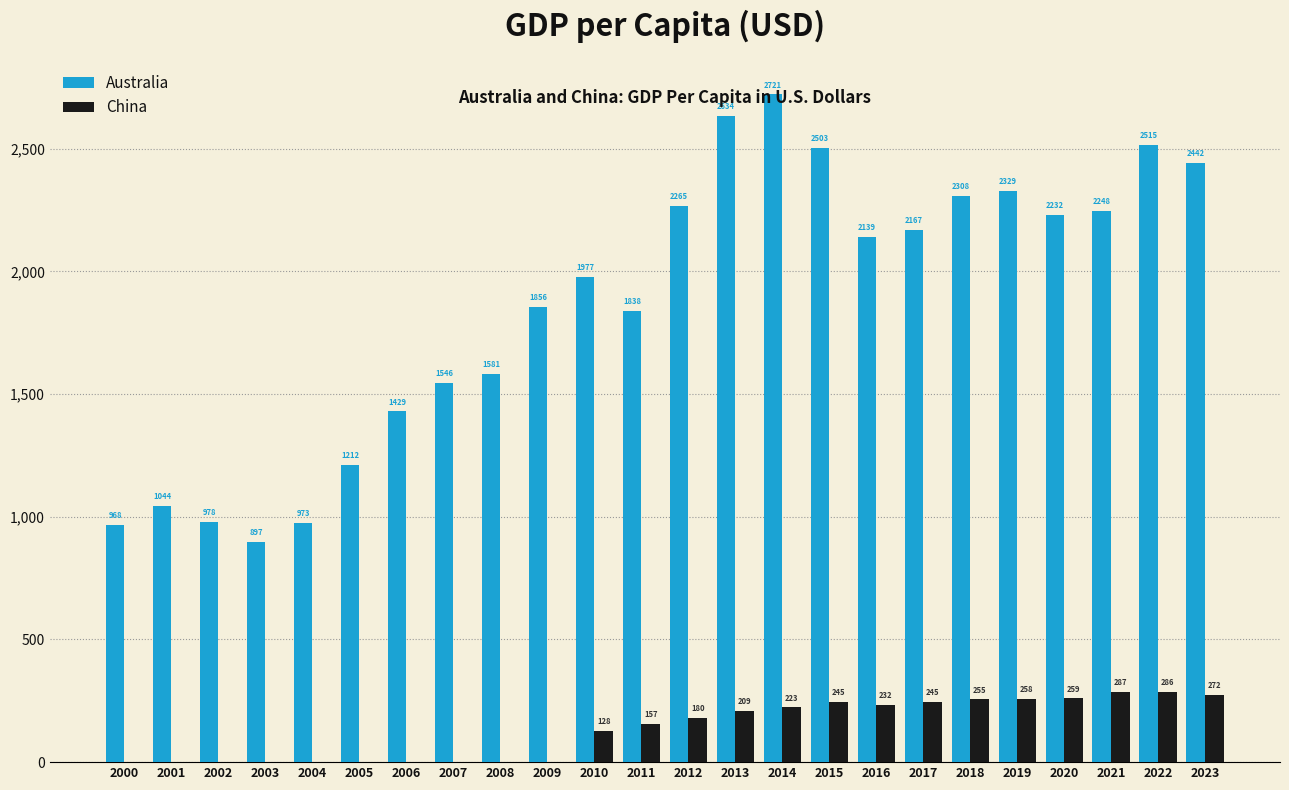

At which label does China first exceed 180?

2012